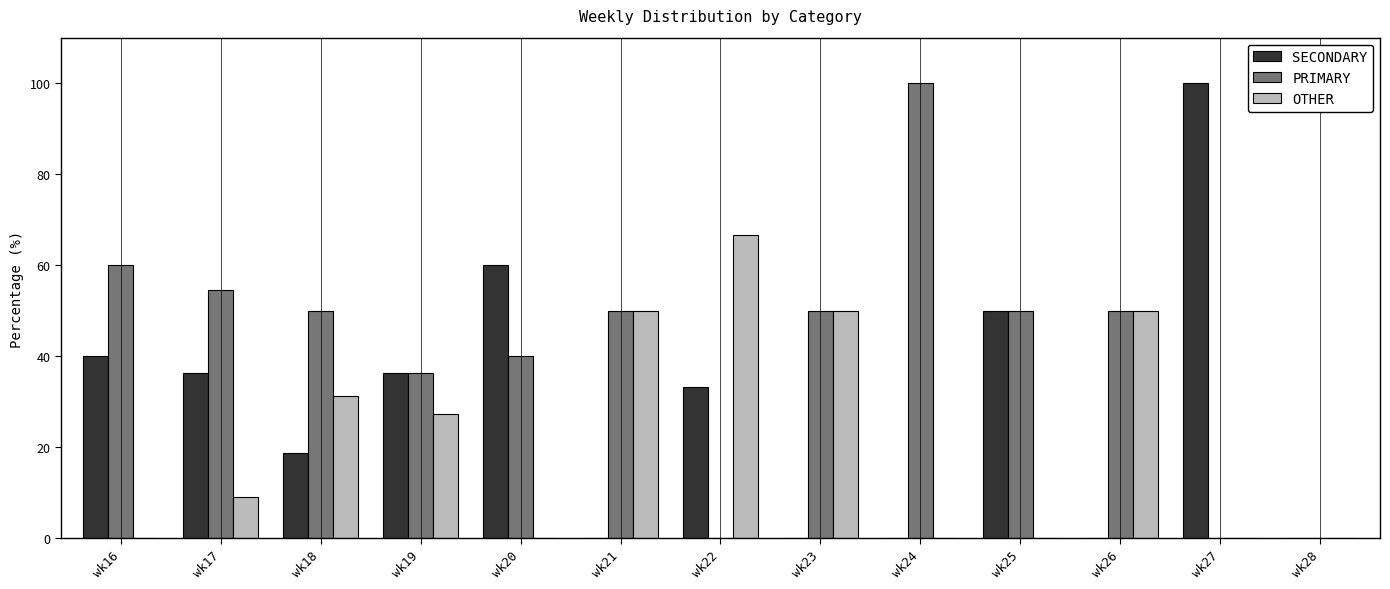

Is it true that SECONDARY equals 27.4 at wk18?

False